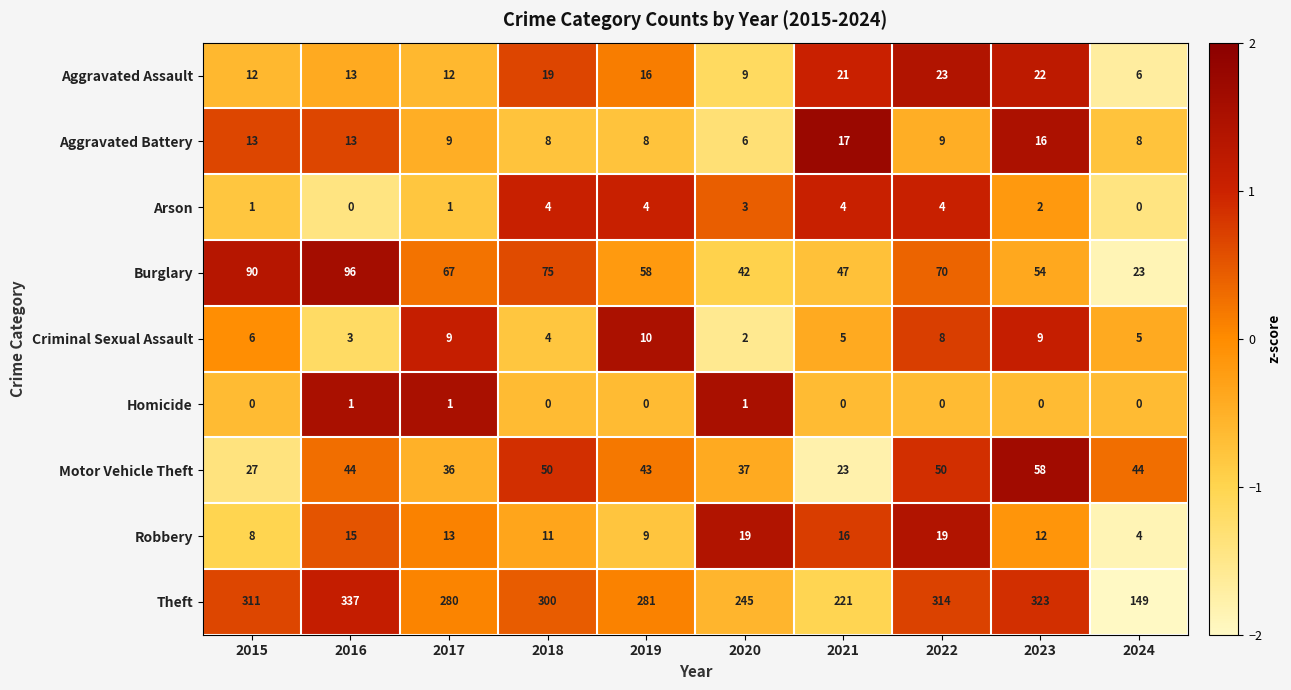

What is the difference between the second highest and minimum values in the Robbery series?

15